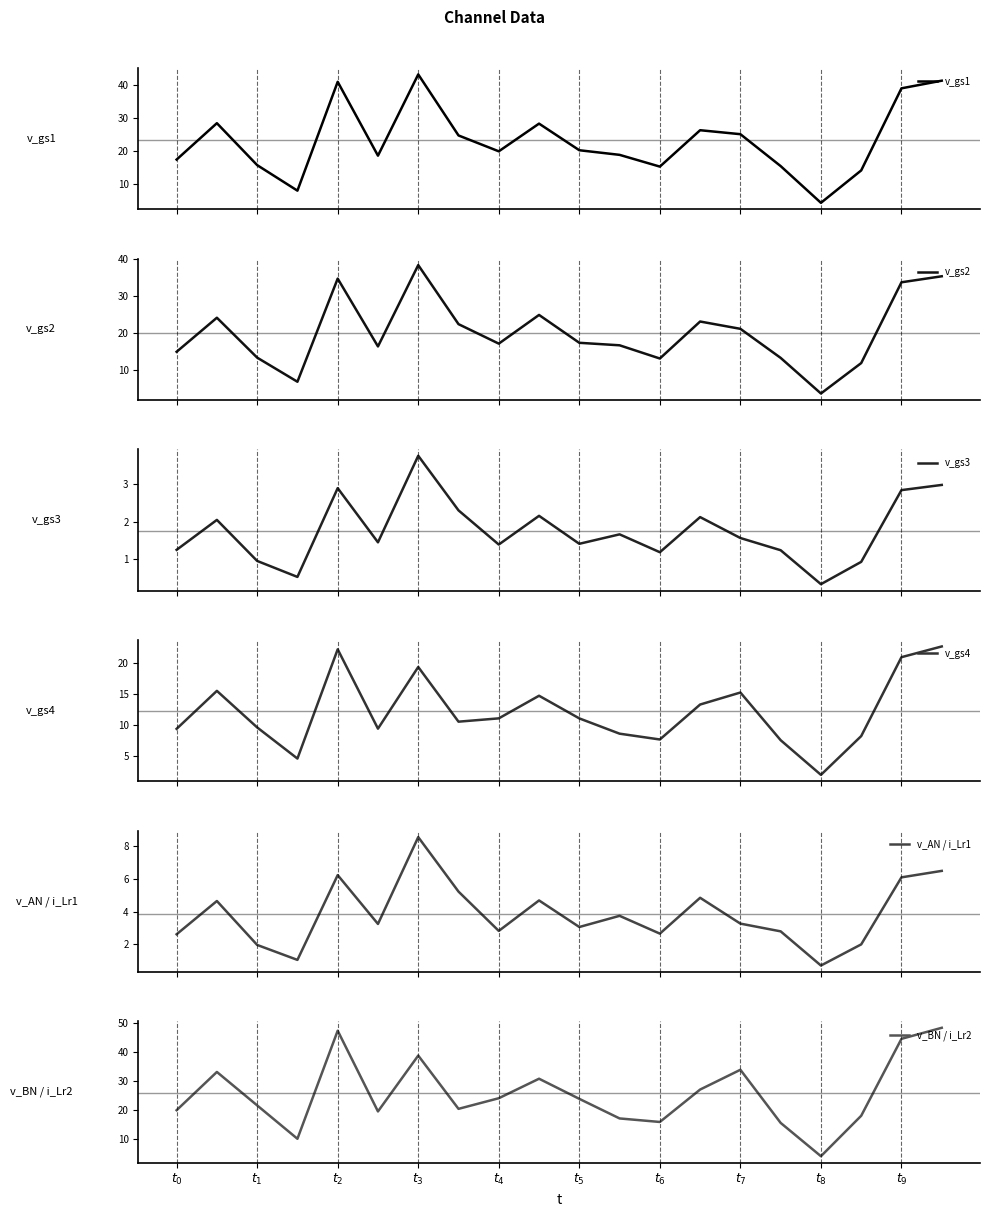

What is the maximum value shown in the chart?

48.2